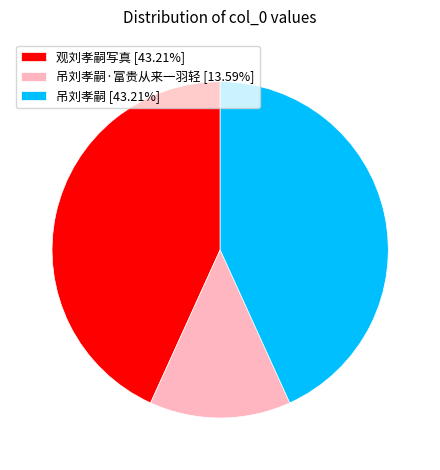

Is the sum of 观刘孝嗣写真 [43.21%] and 吊刘孝嗣·富贵从来一羽轻 [13.59%] greater than half?

Yes